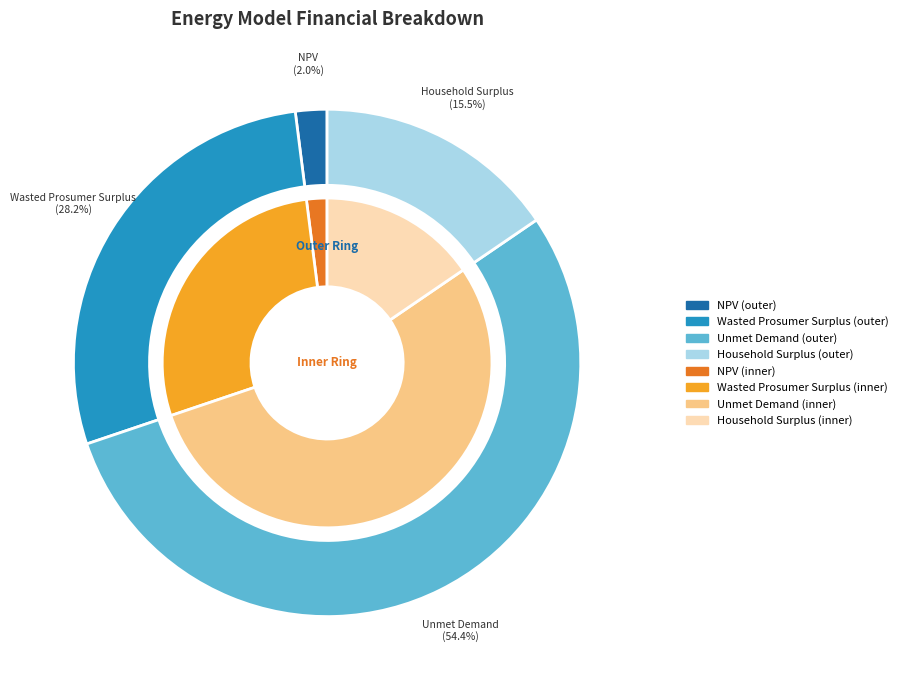

What is the total percentage of Wasted Prosumer Surplus and Unmet Demand?

82.5%